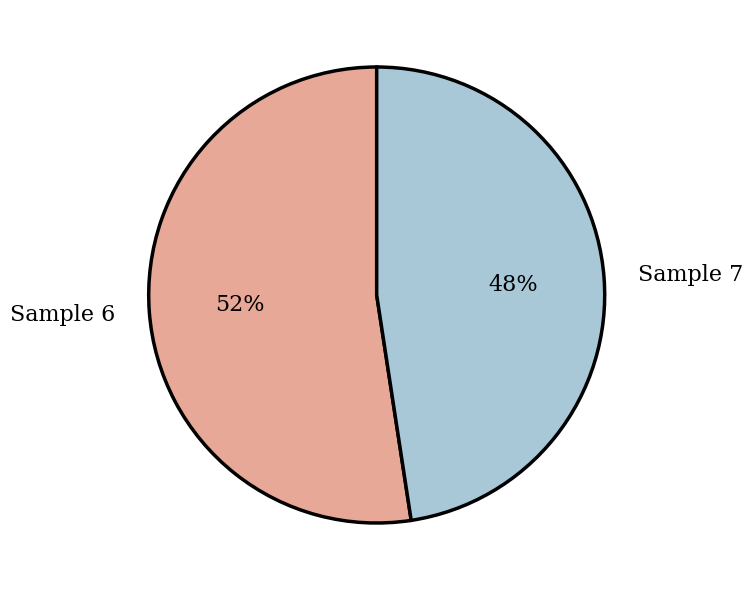

Is there any slice that represents more than half of the pie?

Yes